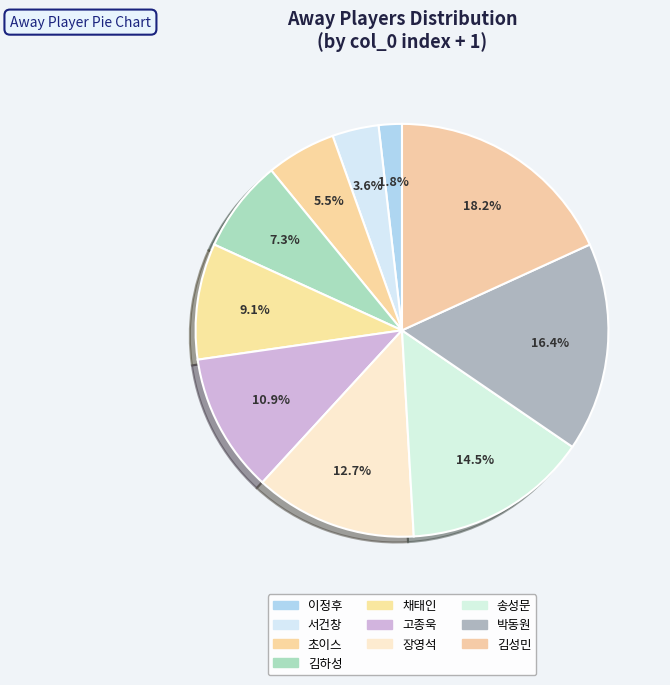

To the nearest percent, what portion does 장영석 represent?

13%